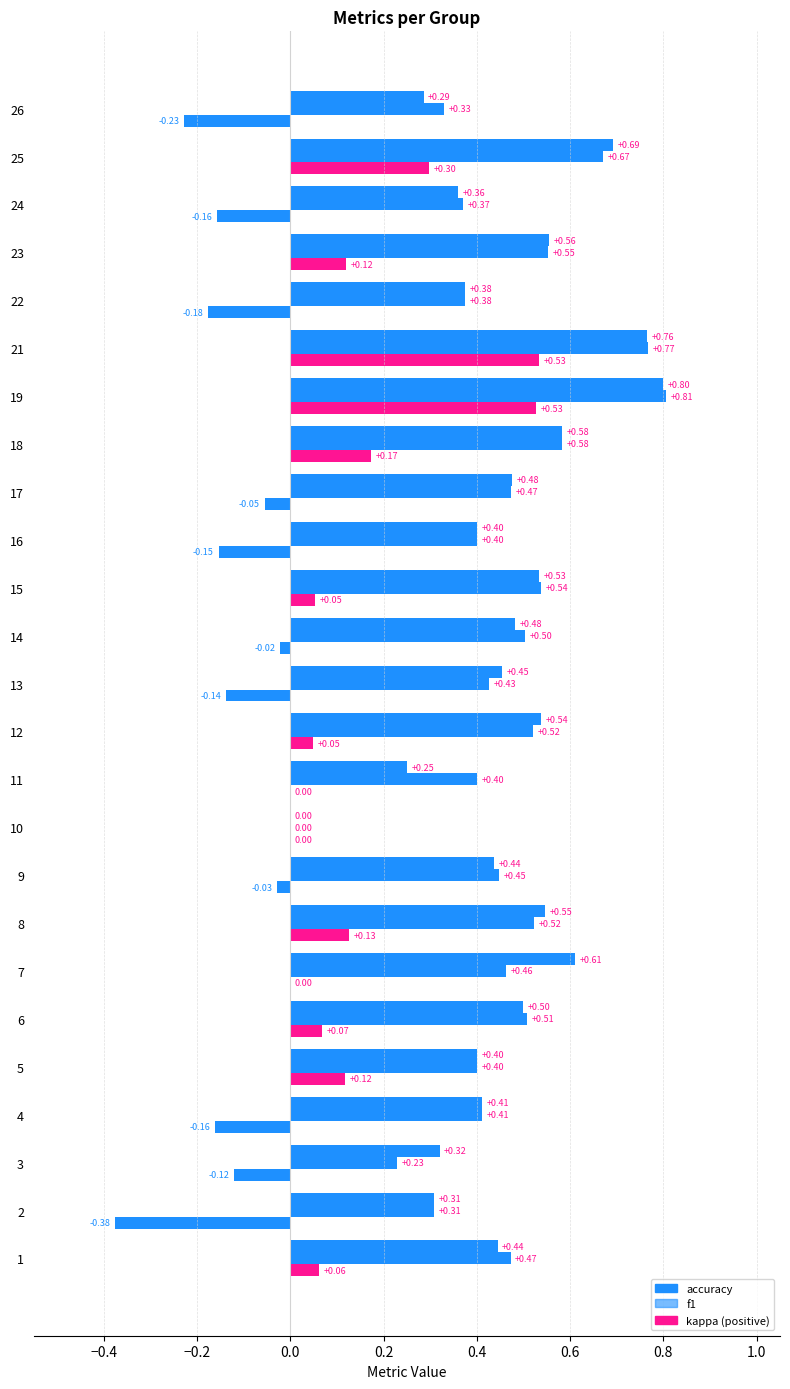

Which label corresponds to the largest value in the chart?

19